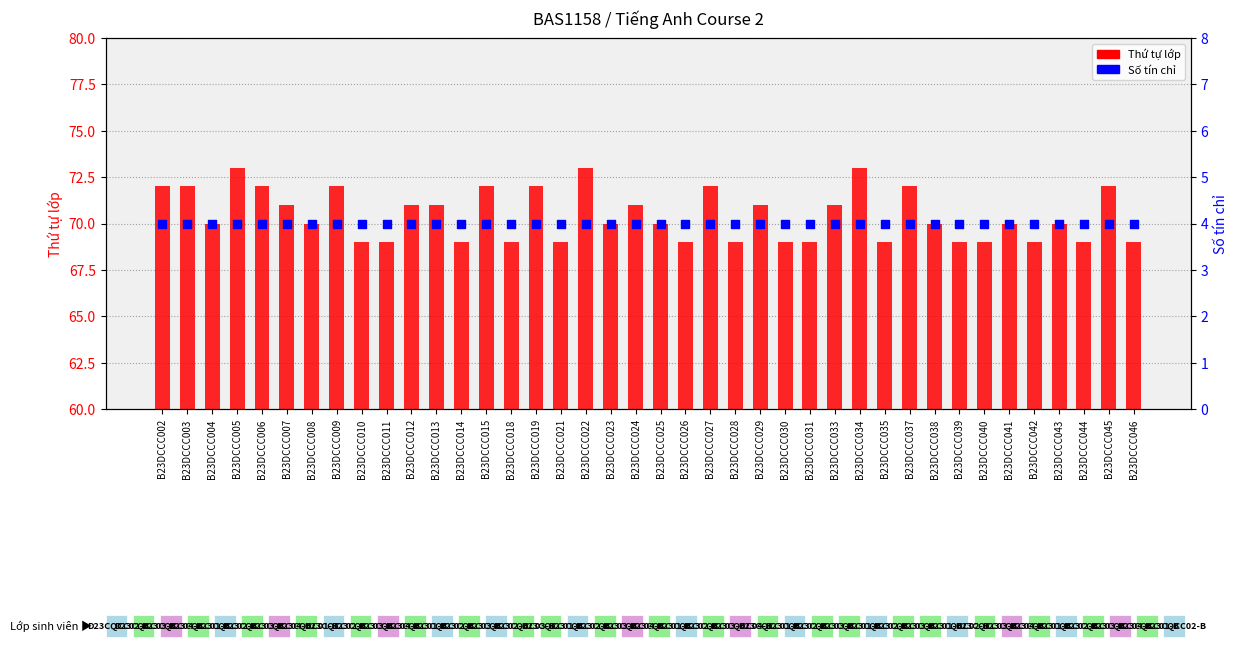

Which series has the largest total across all categories?

Thứ tự lớp